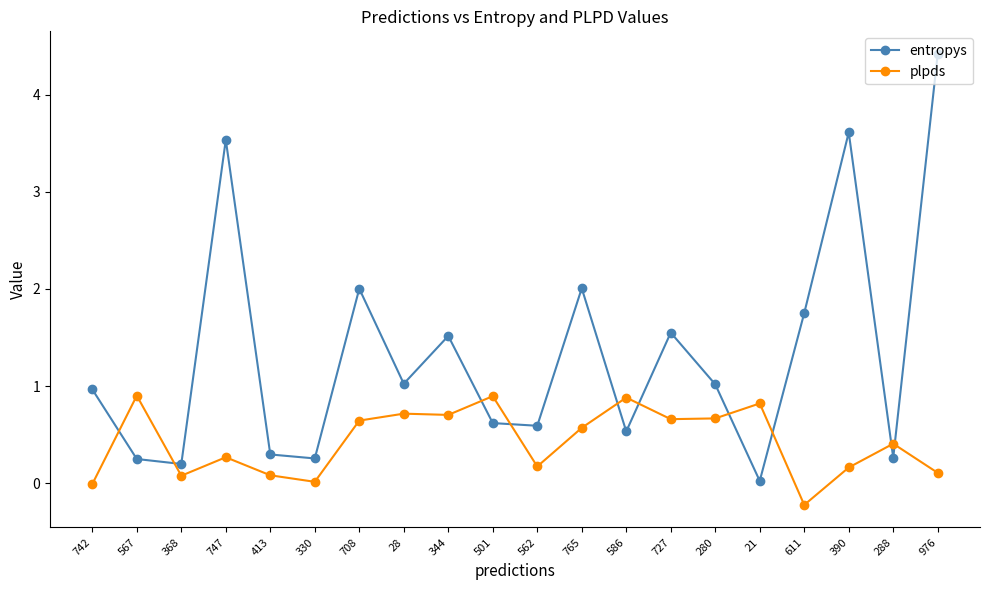

Between 742 and 727, which series saw the biggest shift?

plpds